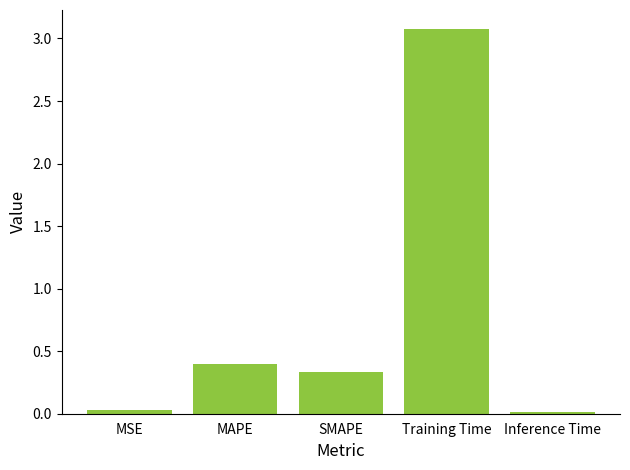

How many distinct data groups are displayed?

1